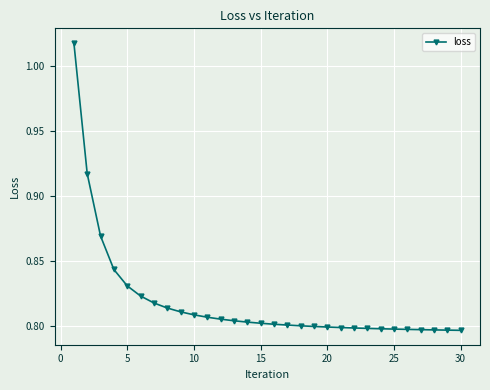

What is the sum of all values?

24.6